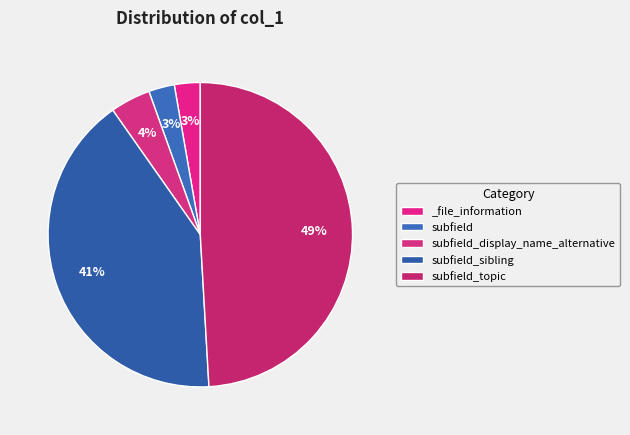

Count the number of slices in the pie.

5